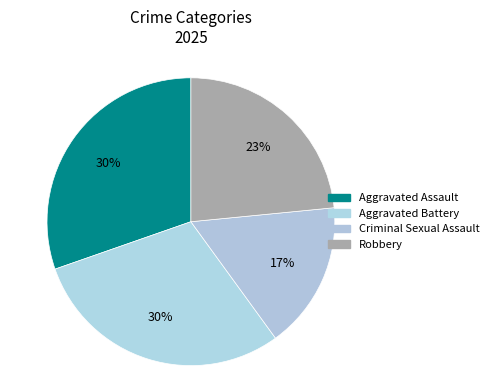

Combined, what portion of the pie is Aggravated Battery and Criminal Sexual Assault?

46.2%